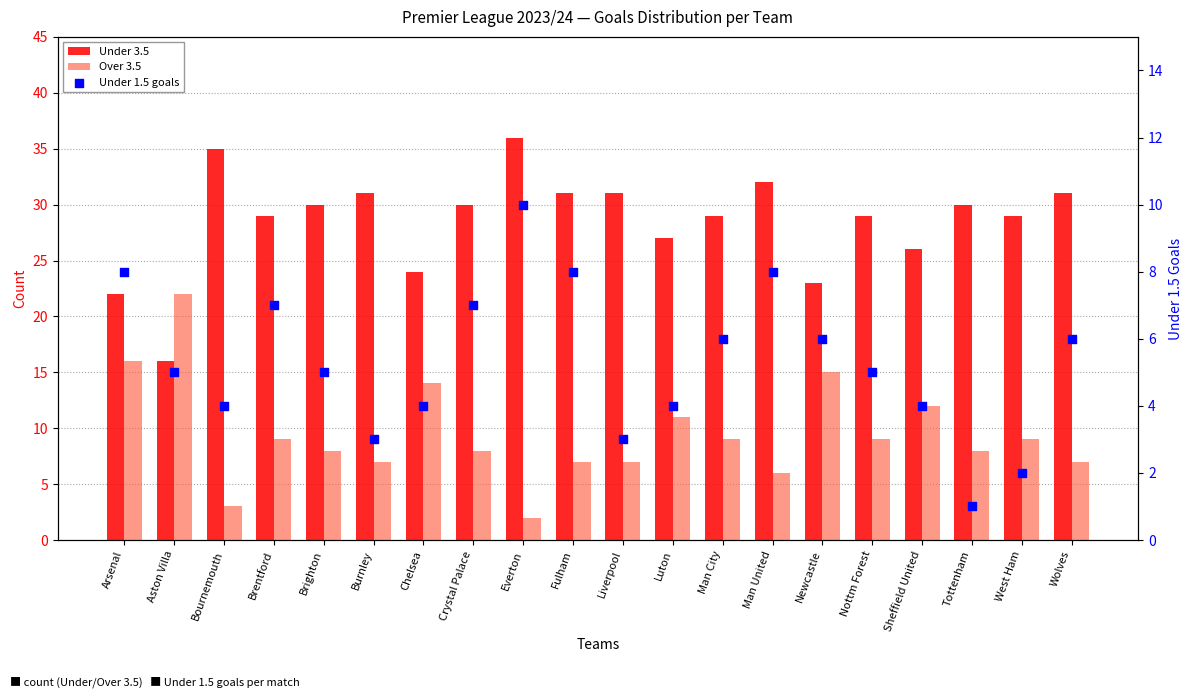

Is the value of Over 3.5 at Luton greater than the value of Under 3.5 at Aston Villa?

No